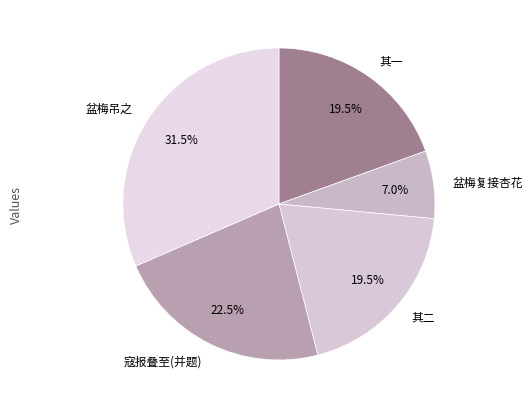

Which has a higher value, 盆梅复接杏花 or 盆梅吊之?

盆梅吊之